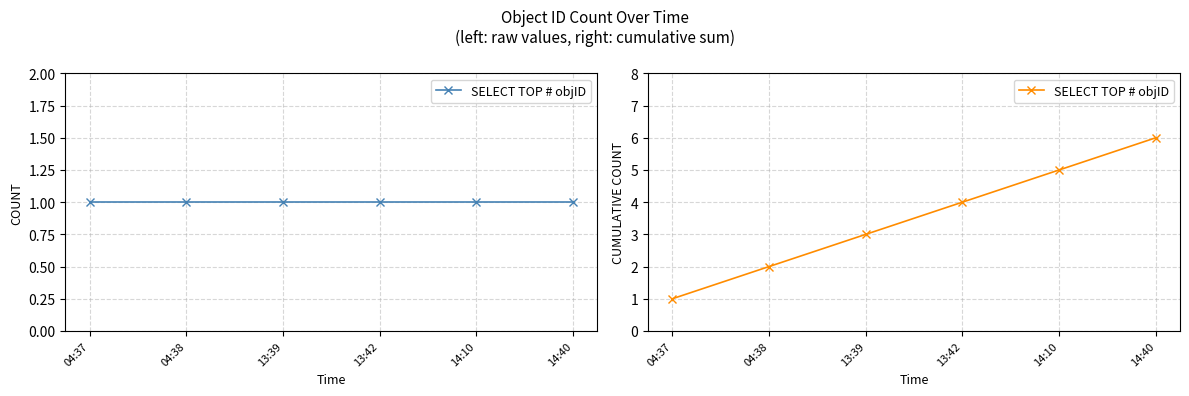

What is the label of the 1st point from the left?

04:37